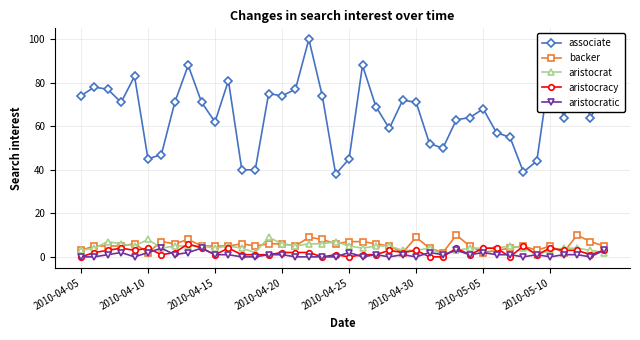

Which series has the widest spread of values?

associate